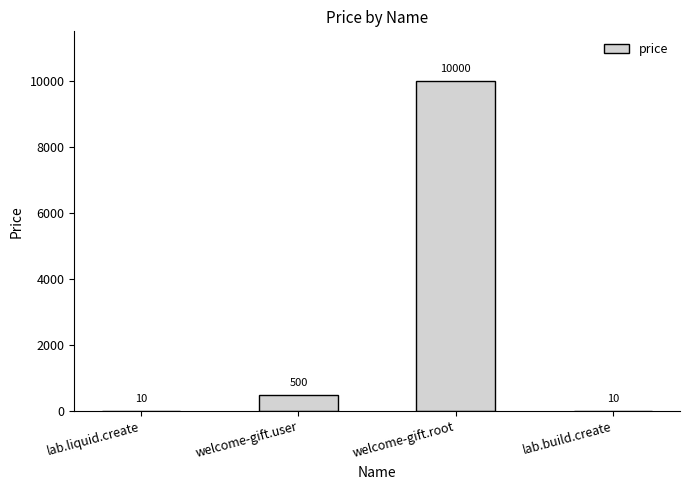

Which has a higher value, welcome-gift.root or welcome-gift.user?

welcome-gift.root